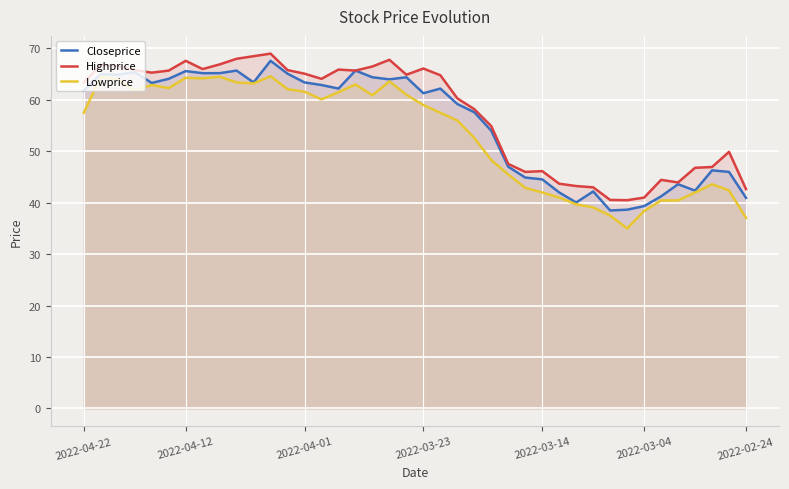

How many data points in Lowprice are less than 59?

20